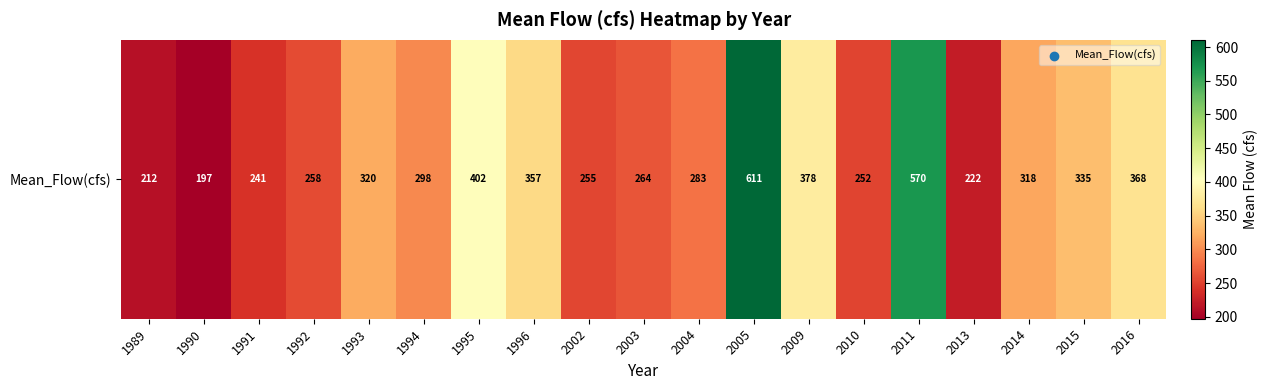

True or false: the data shows 145.7 at 2002.

False